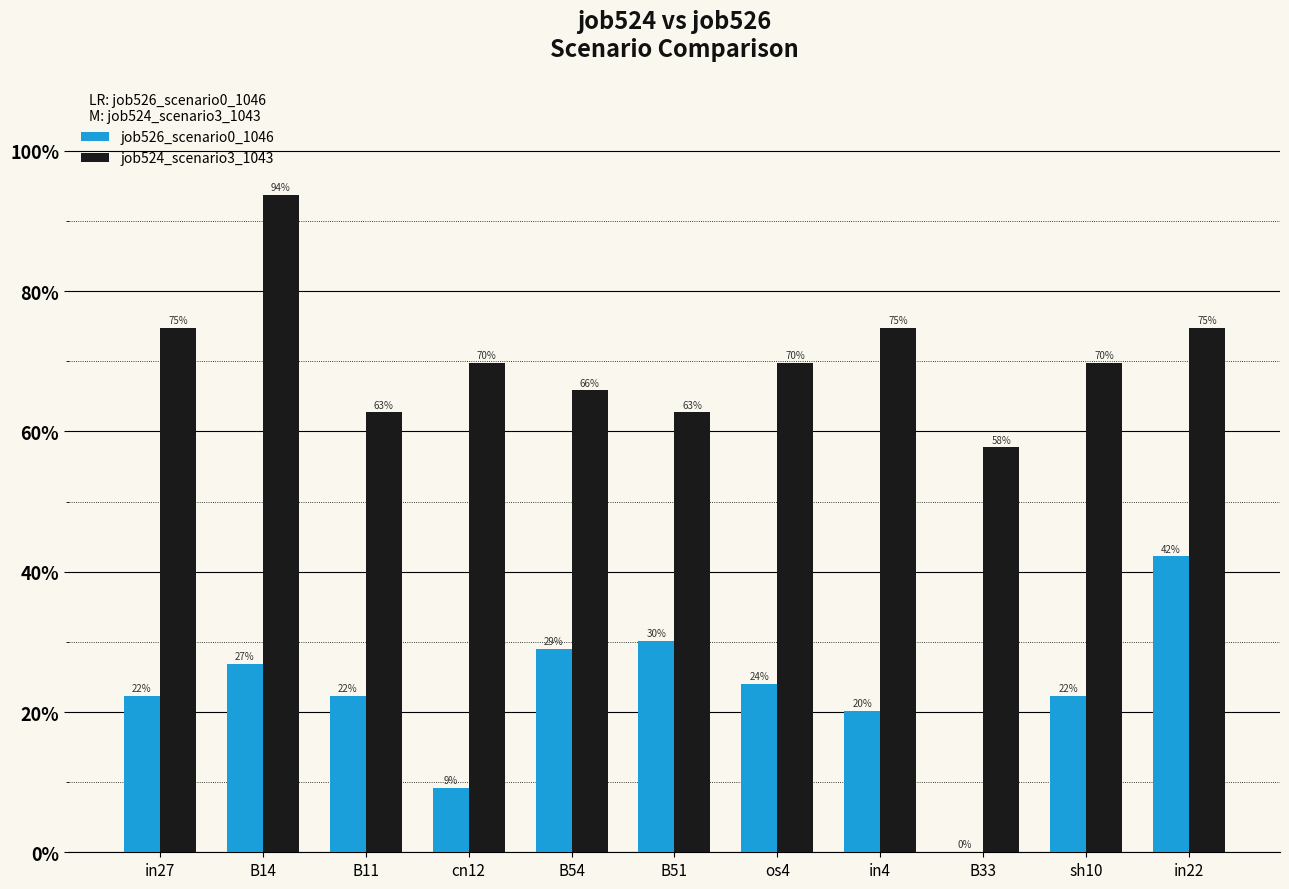

Are the bars horizontal?

No